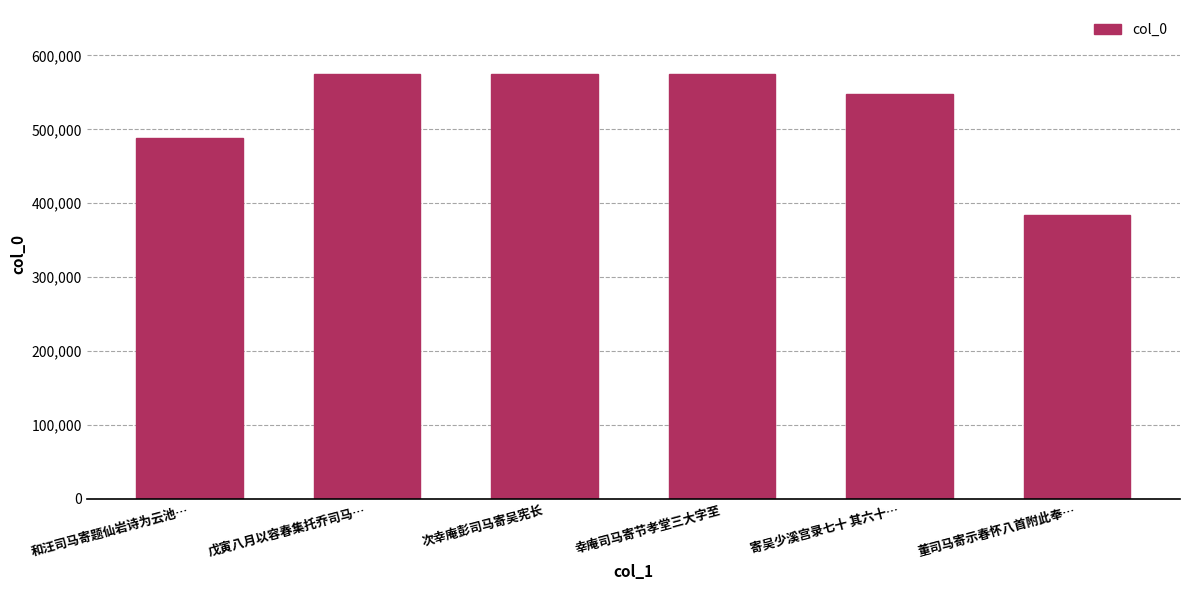

What is the change in value from 寄吴少溪宫录七十 其六十… to 董司马寄示春怀八首附此奉…?

-164122